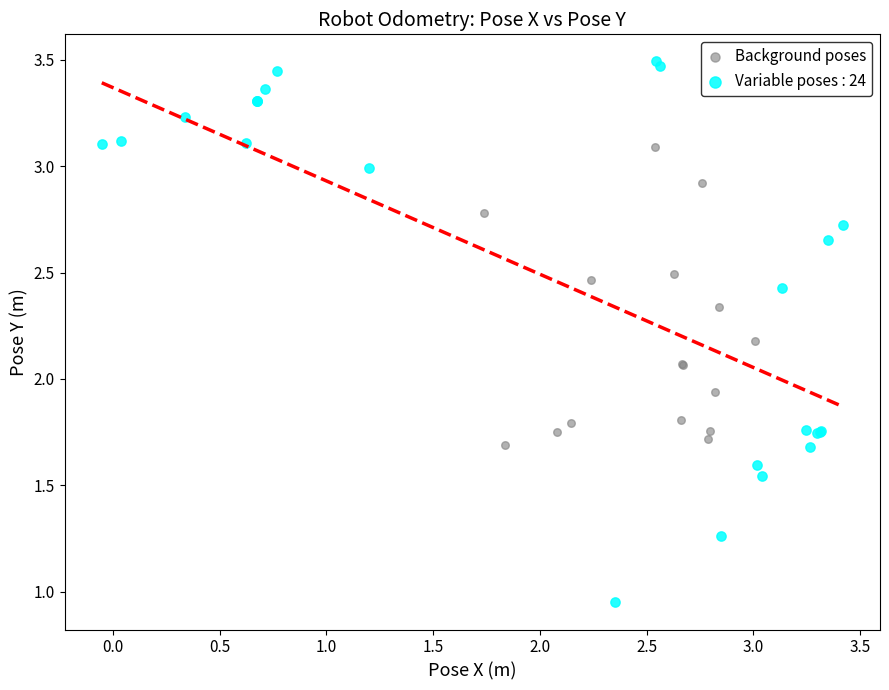

Which series contains the lowest Y value?

Variable poses : 24